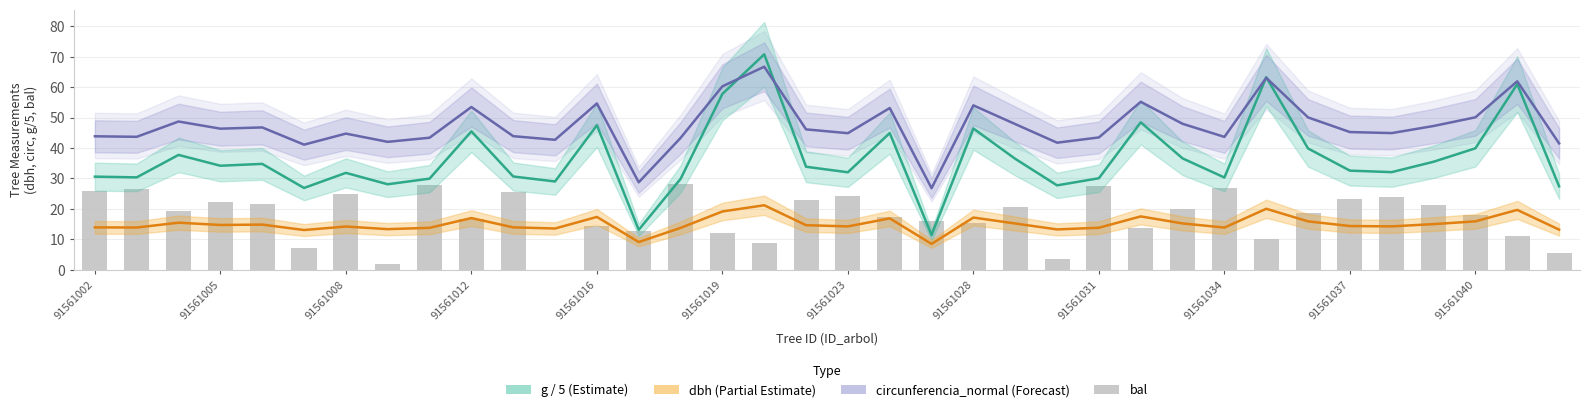

True or false: dbh has a value of 14.7 at 17.

True